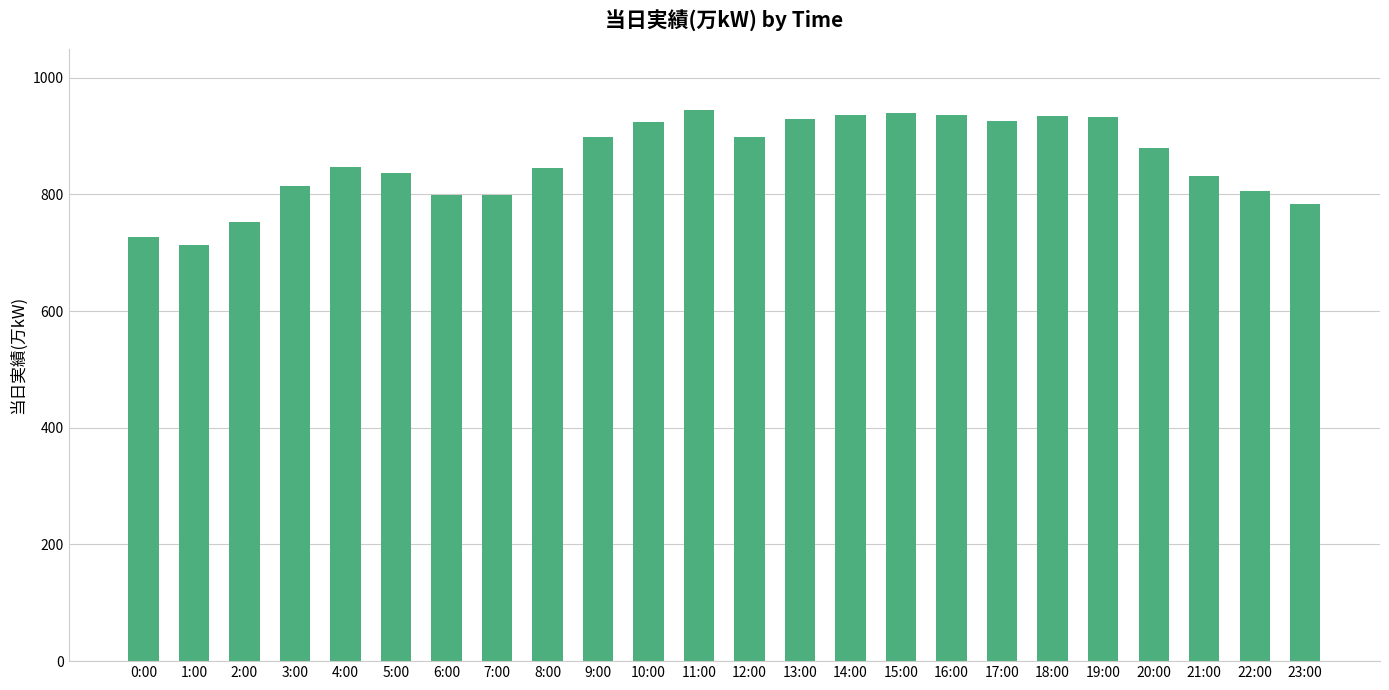

The chart shows a value of 926 at 17:00. True or false?

True